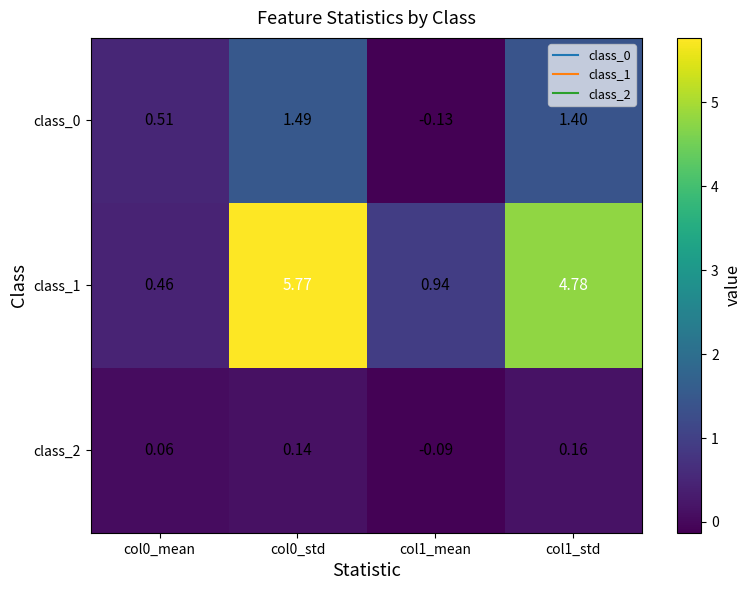

Which series has the largest range (max minus min)?

class_1